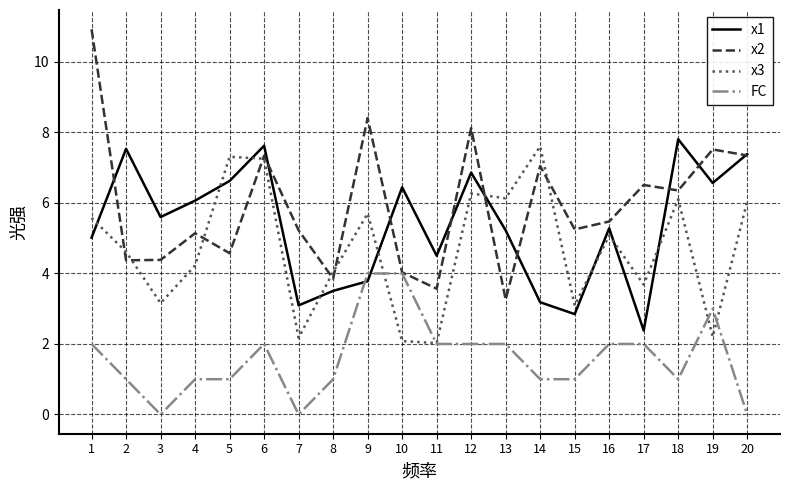

The x3 series shows 6.1 at 13. True or false?

True